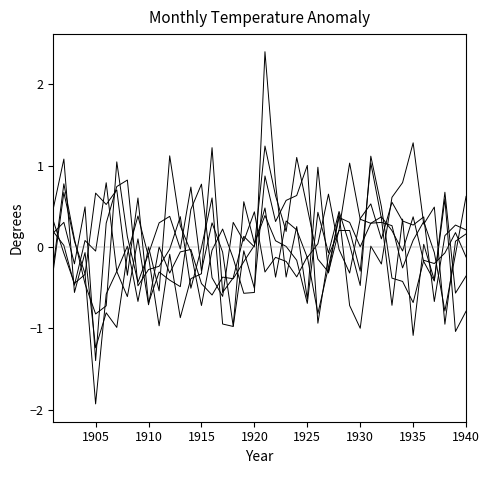

How many lines are shown in the chart?

6